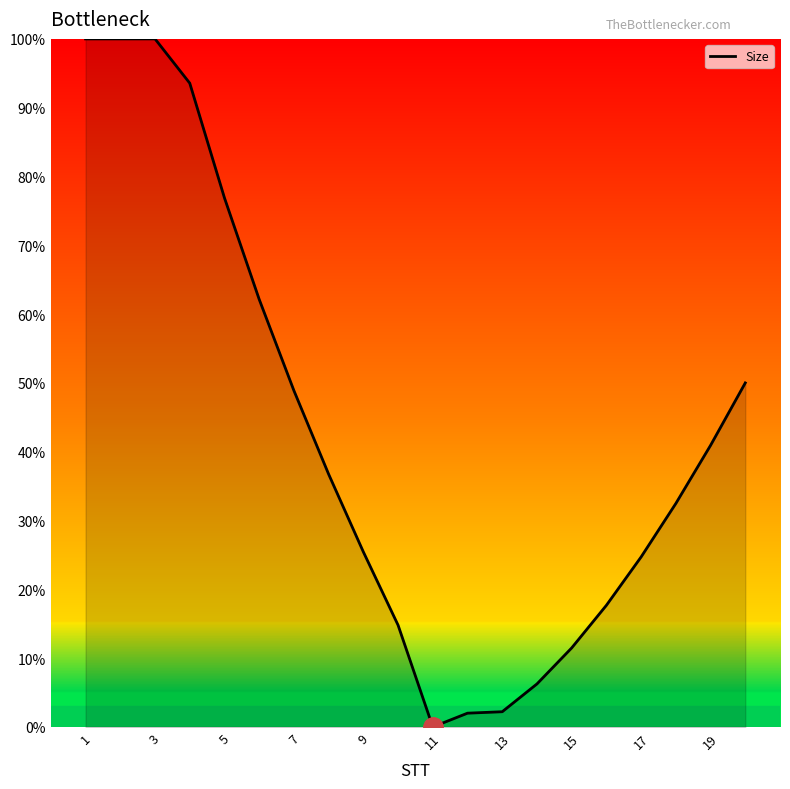

What is the greatest value displayed?

100.0